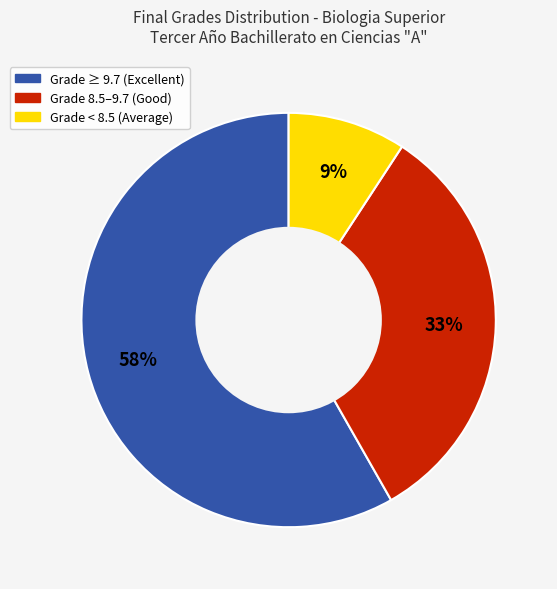

How many slices are in this pie chart?

3